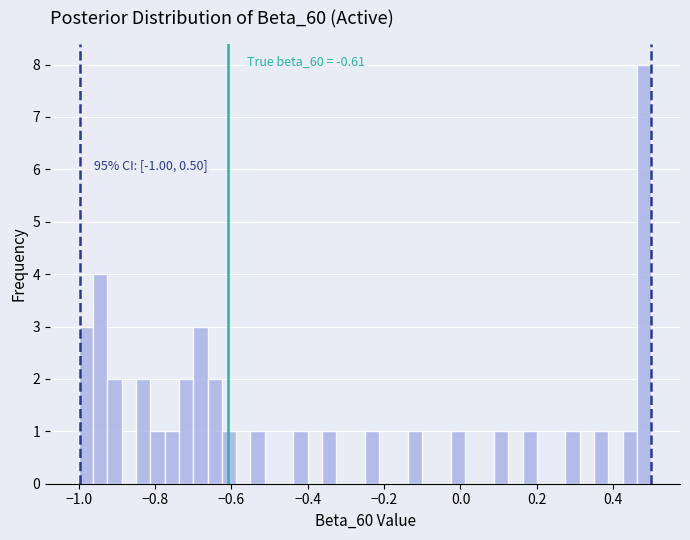

Read against the x-axis, roughly where is the centre of the tallest bar?

0.48